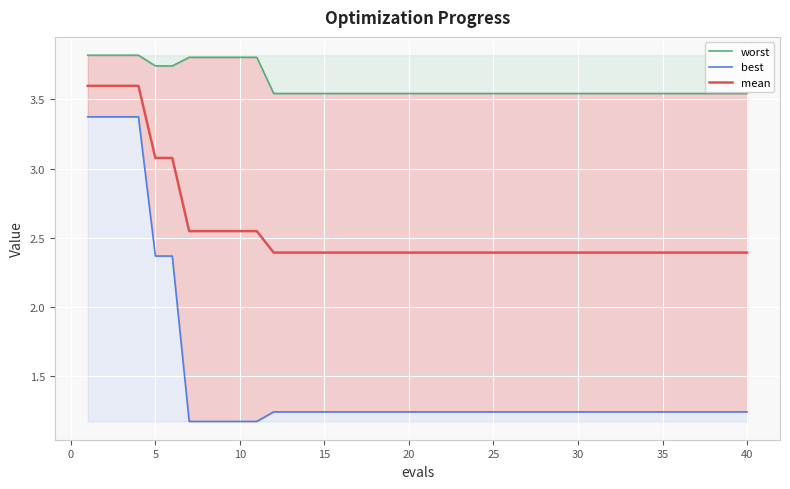

What is the minimum value for mean?

2.4